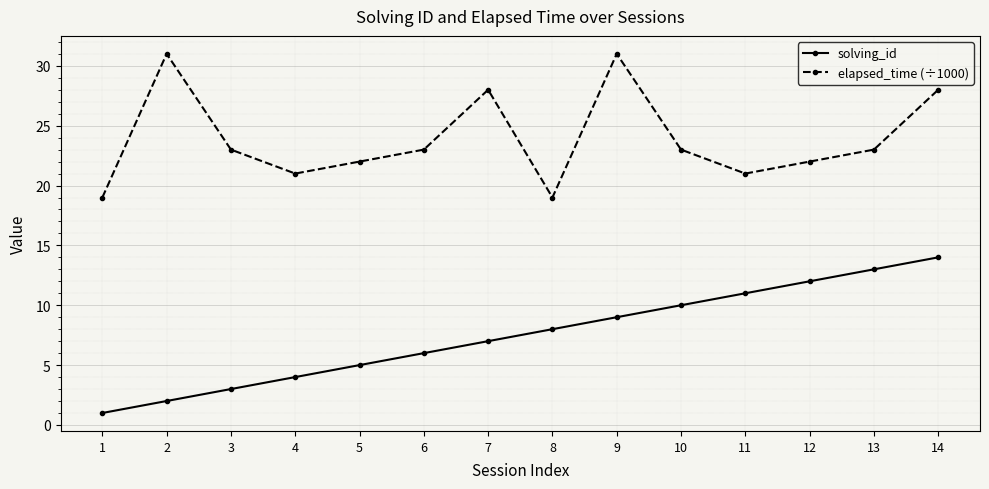

The elapsed_time (÷1000) series shows 28 at 7. True or false?

True